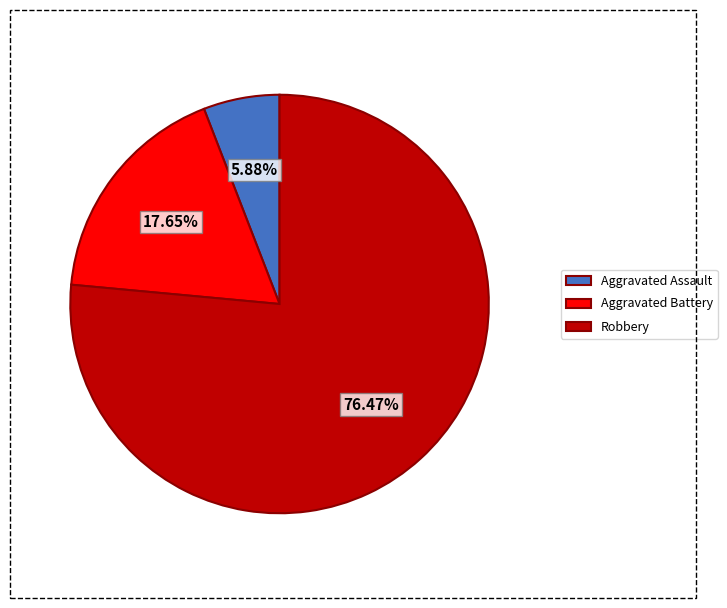

Do Robbery and Aggravated Assault together represent more than half of the pie?

Yes